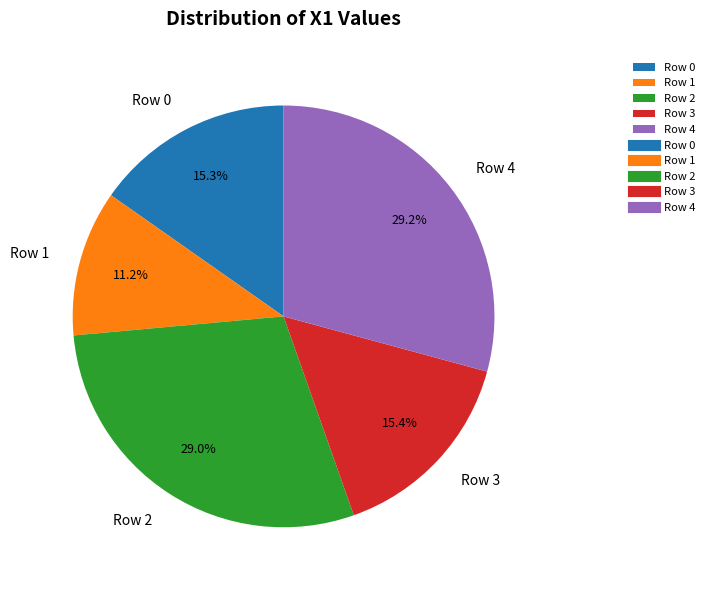

How many slices are in this pie chart?

5